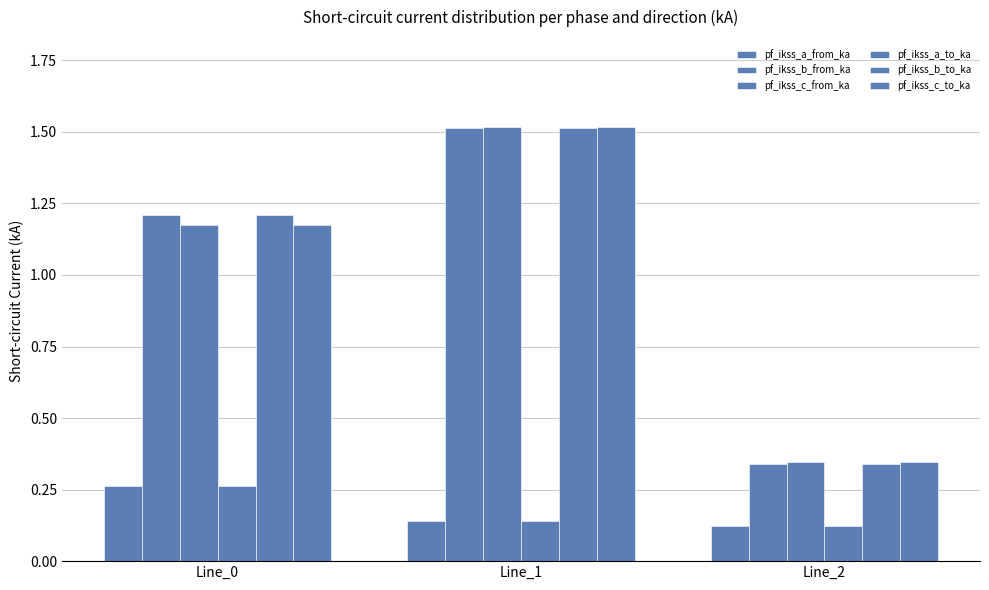

Count the number of categories in the chart.

3